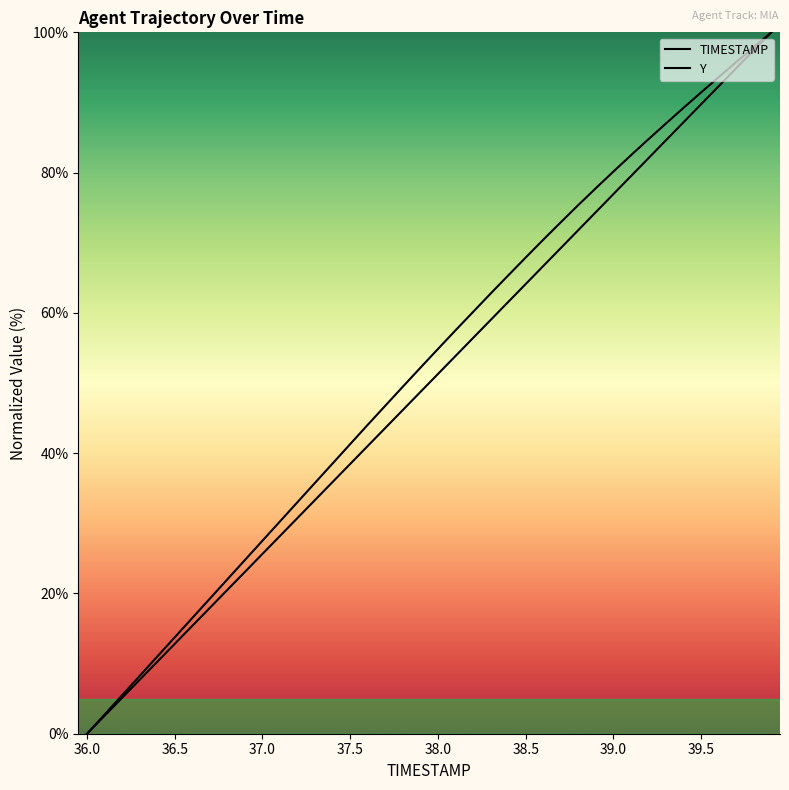

How many data points in Y are above 54?

20